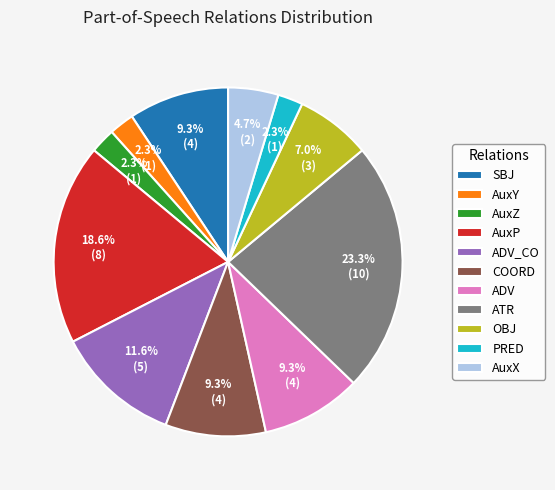

Which slice is the largest?

ATR